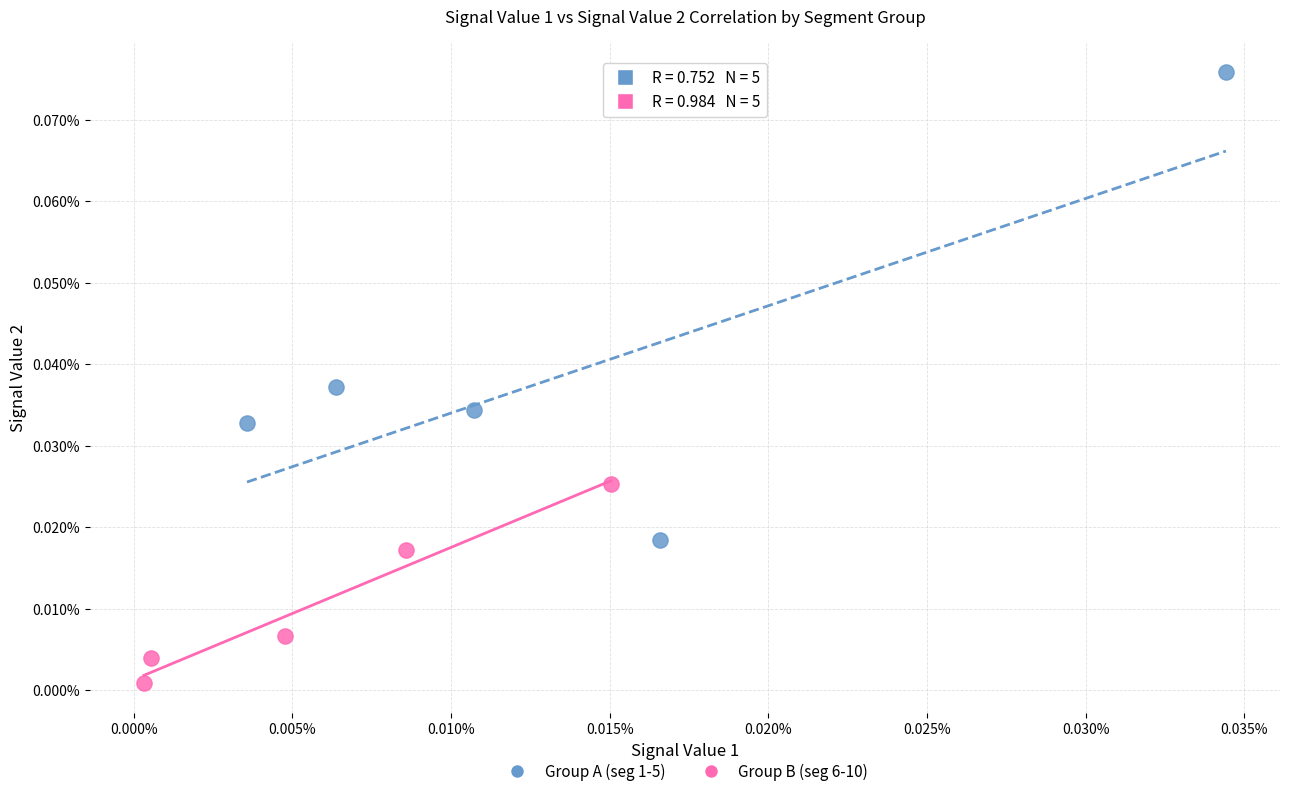

What are all the series names shown in the legend?

Group A (seg 1-5), Group B (seg 6-10)